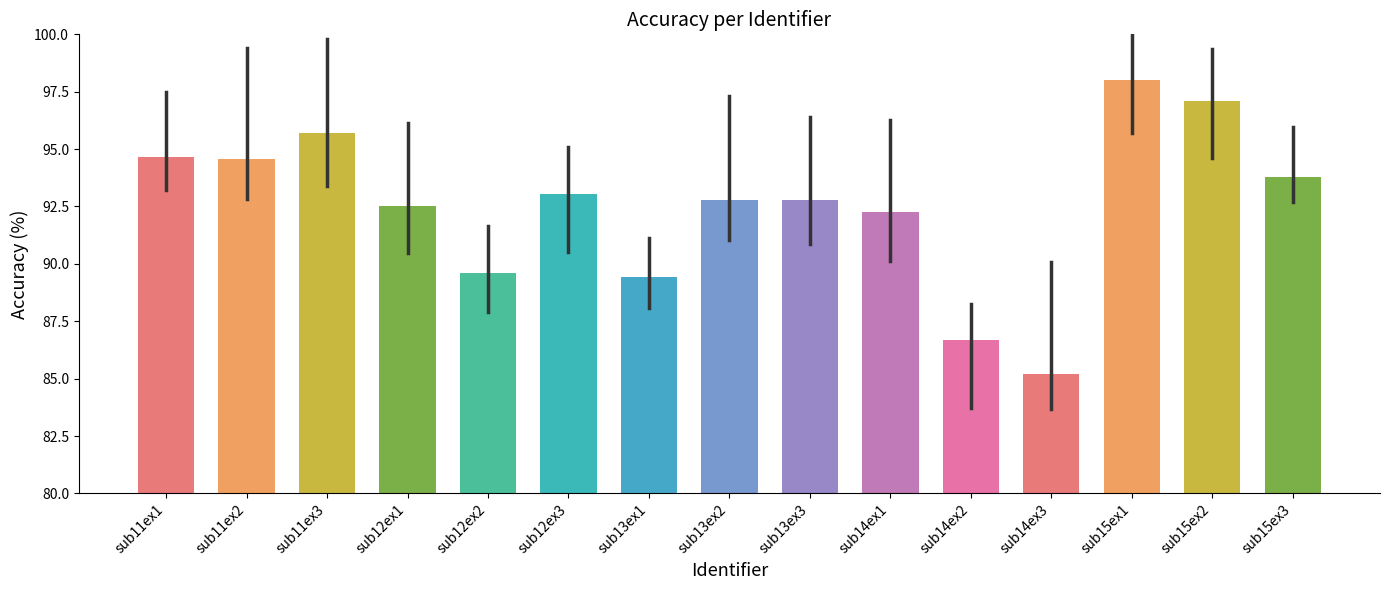

What value does the data have at sub11ex1?

94.7